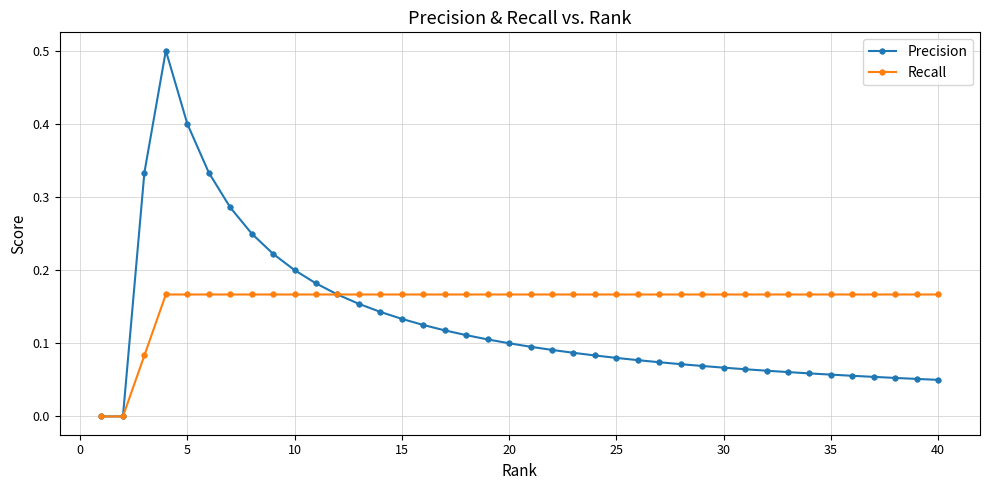

Which series has the largest total across all categories?

Recall